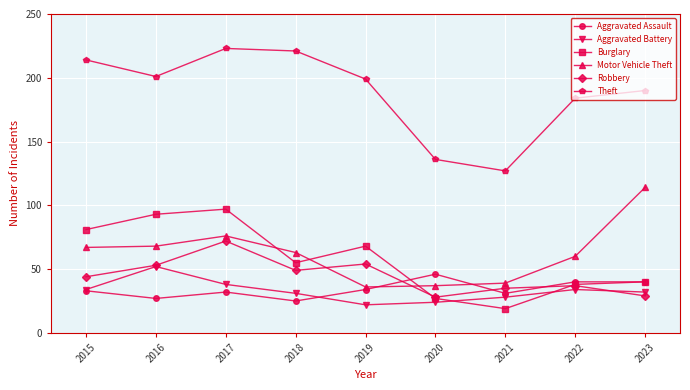

The Theft series shows 199 at 2019. True or false?

True